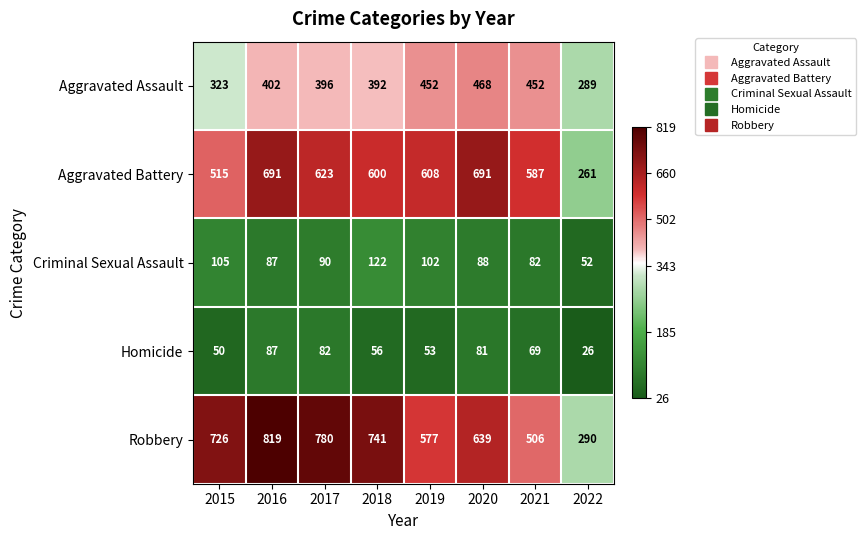

True or false: Aggravated Battery has a value of 970 at 2018.

False